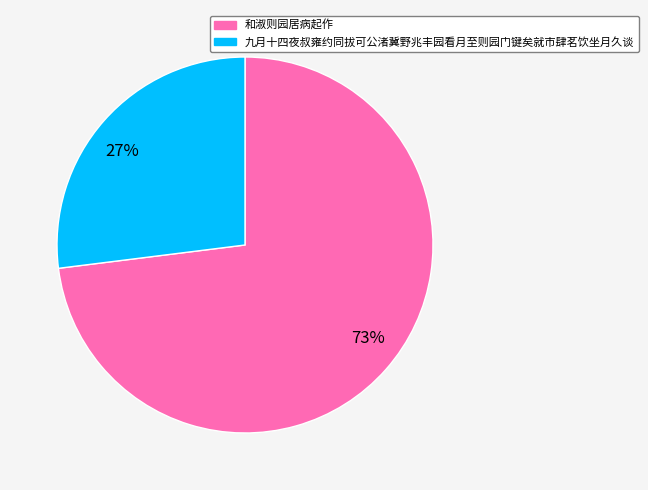

What is the largest slice in the pie chart?

73%